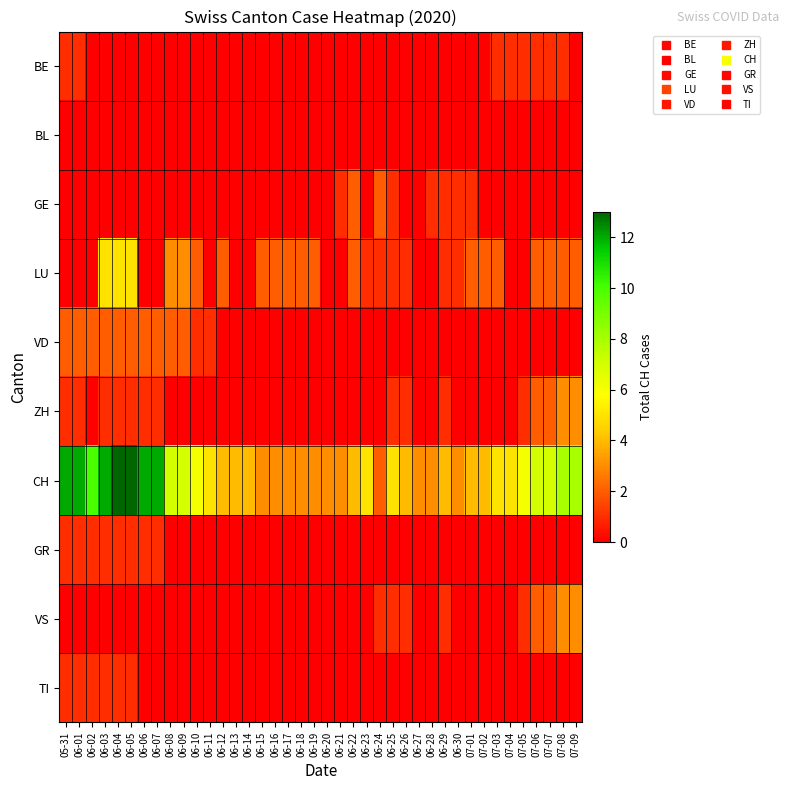

What is the total value across all series at 06-25?

9